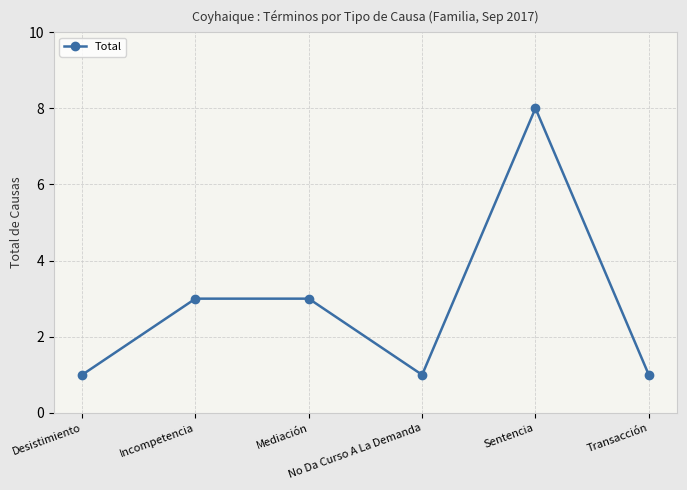

What is the difference between the maximum and minimum values?

7